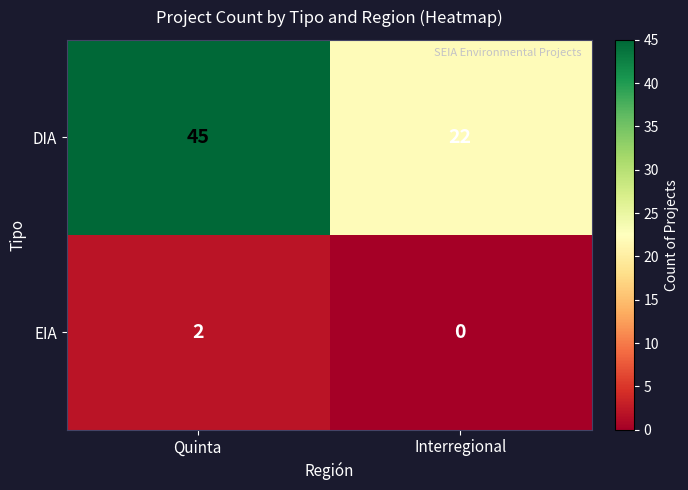

Is it true that DIA equals 45 at Quinta?

True